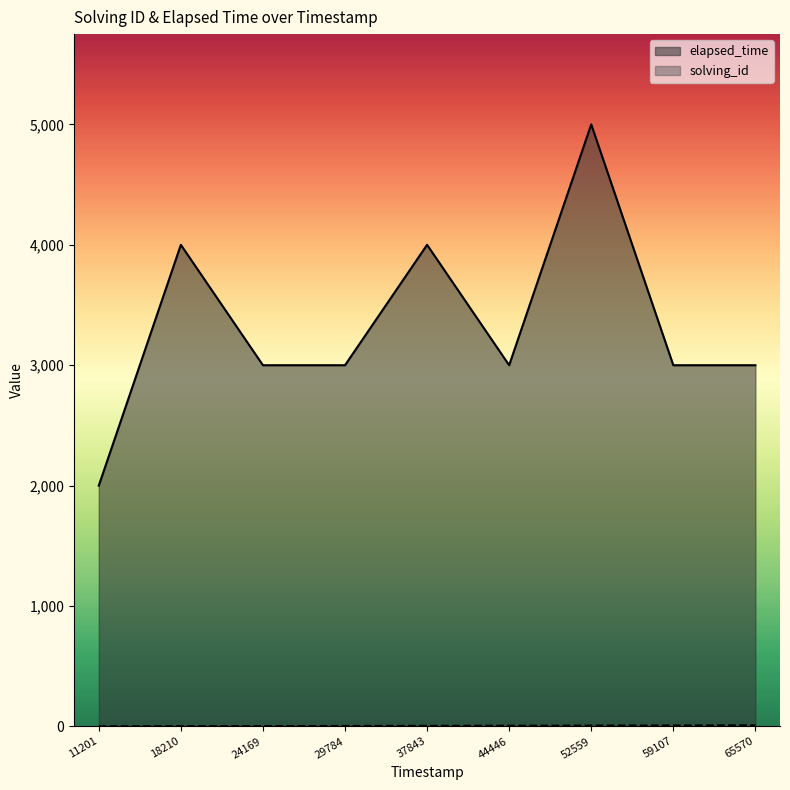

What is the maximum value for solving_id?

9